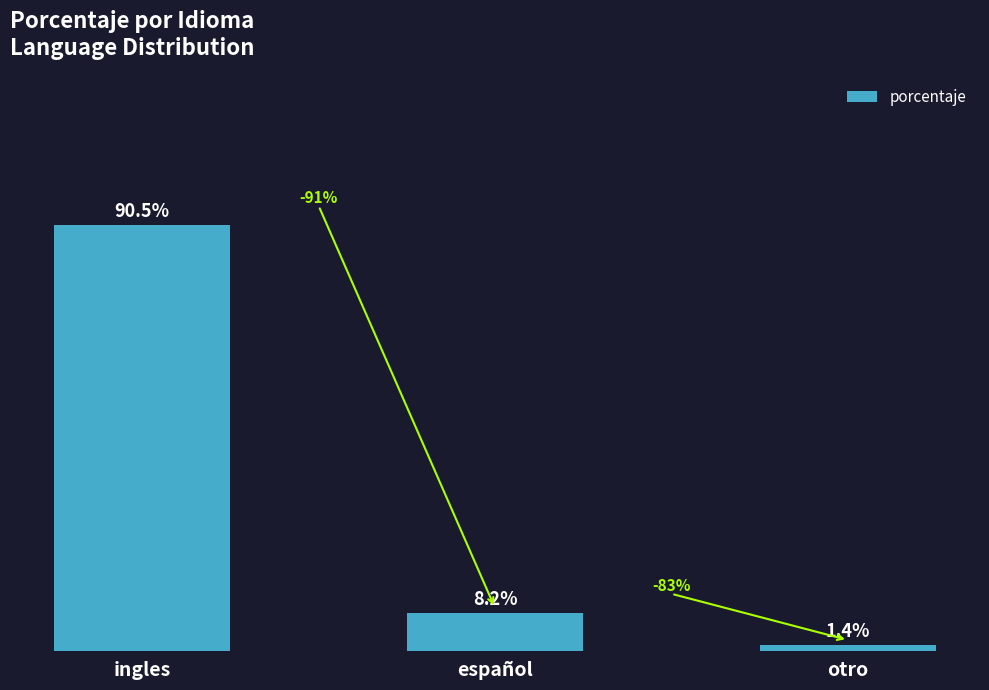

Does the chart contain stacked bars?

No